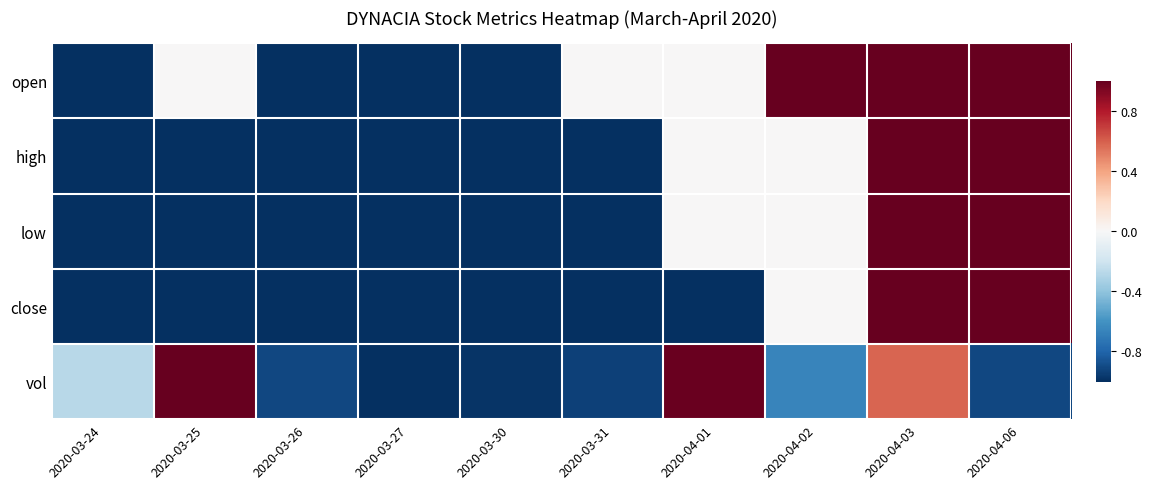

Between 2020-04-06 and 2020-04-02, which is larger?

2020-04-06